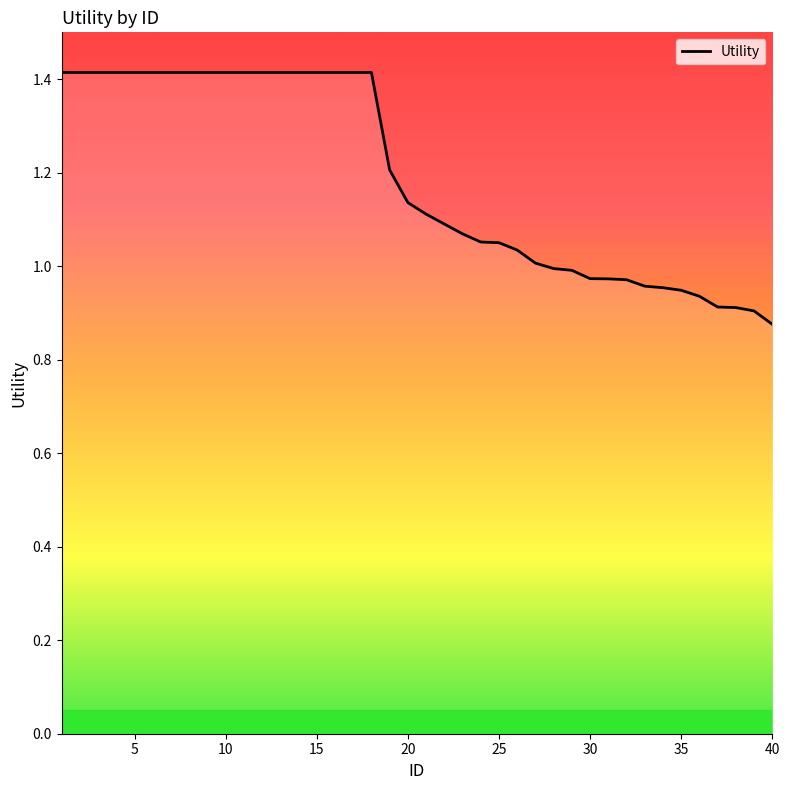

What is the difference between the maximum and minimum values?

0.5